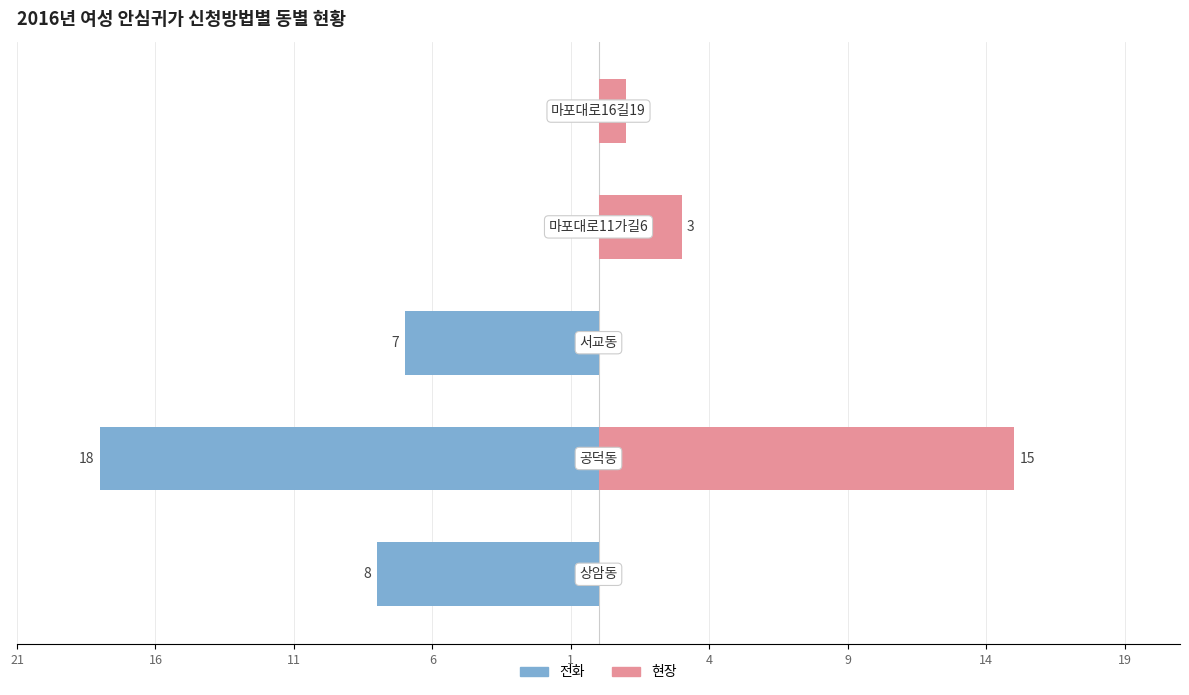

At 1, list the series in order from smallest to largest.

전화, 현장